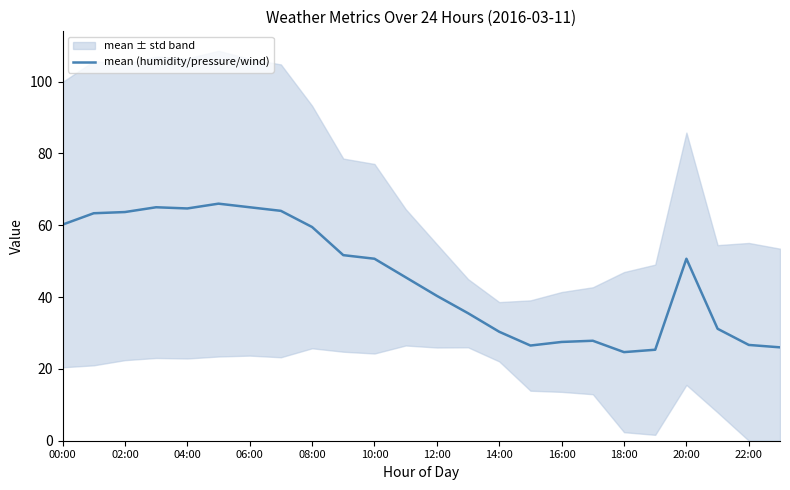

What is the highest value of the mean (humidity/pressure/wind) series?

66.0